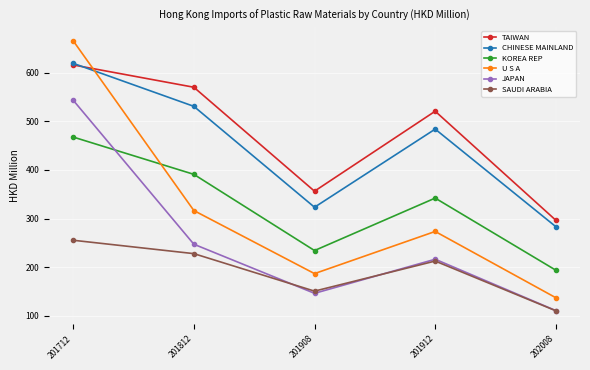

What is the value of the SAUDI ARABIA point at the 1st from the left?

255.2